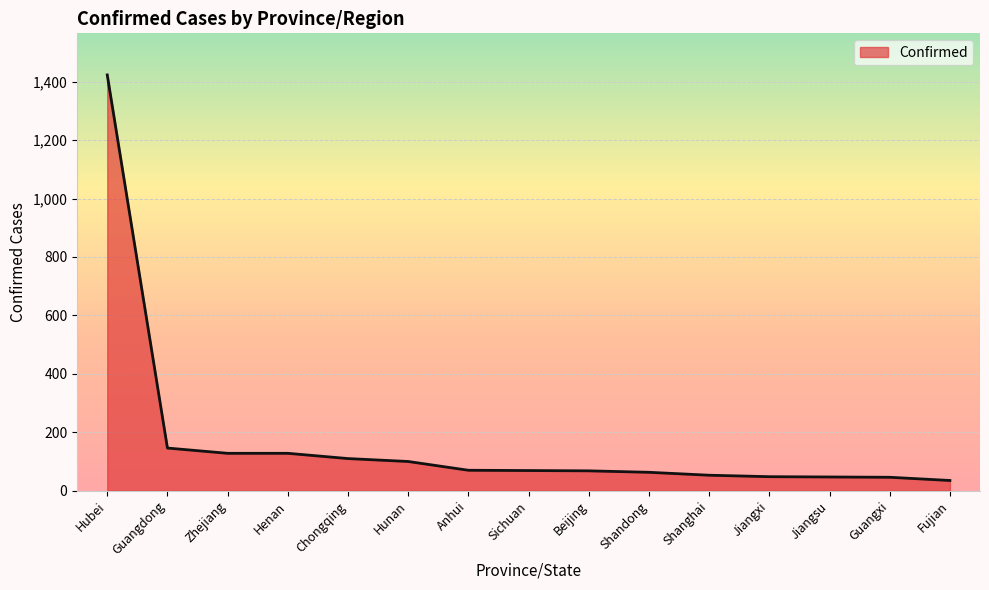

What is the difference between the maximum and minimum values?

1388